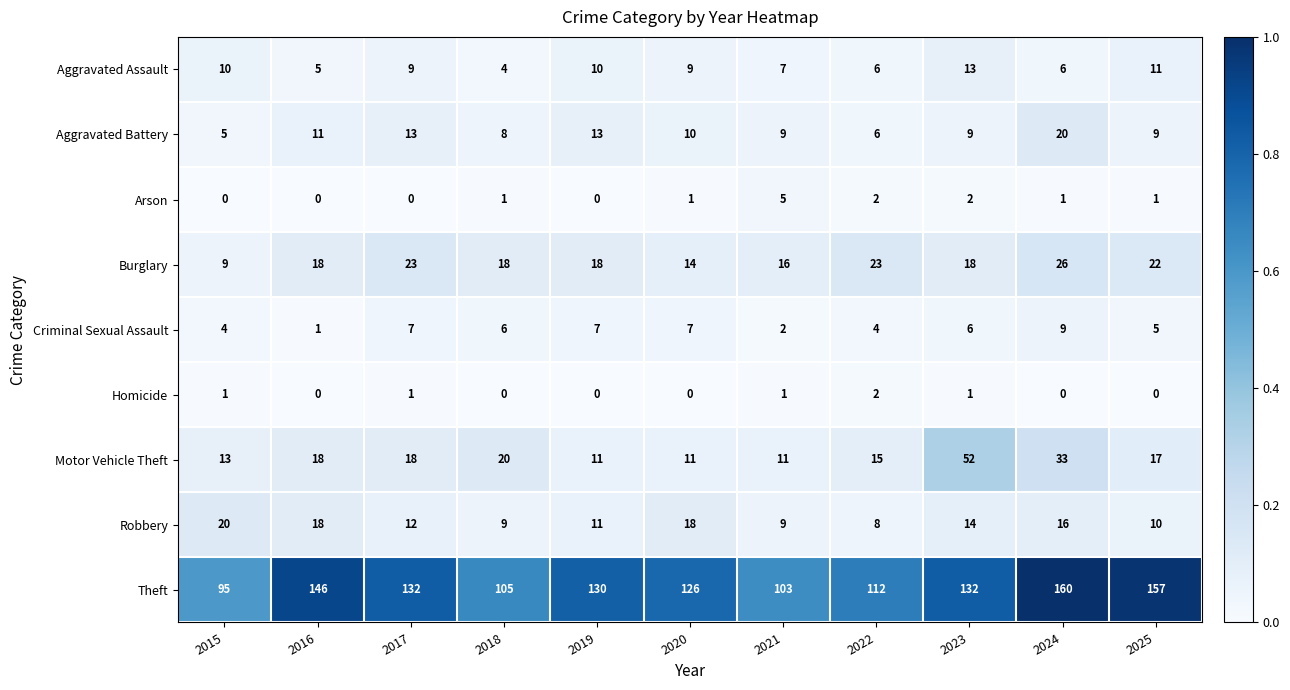

At which label does Aggravated Battery reach its minimum?

2015